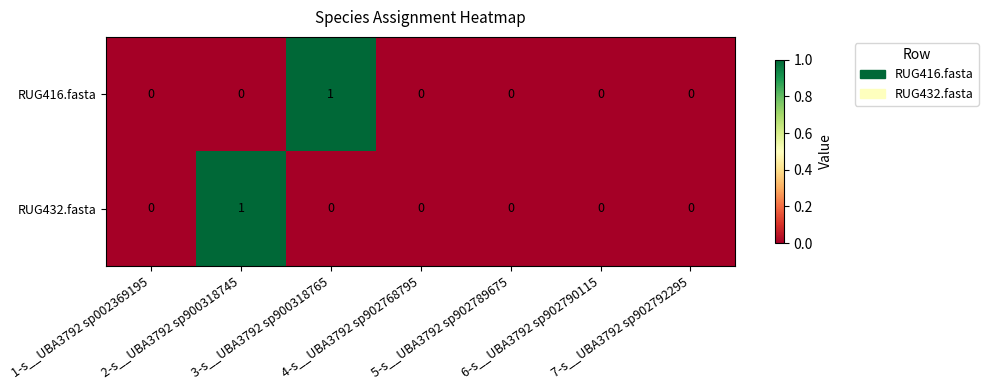

Count the RUG432.fasta values in the range 0 to 1.

7